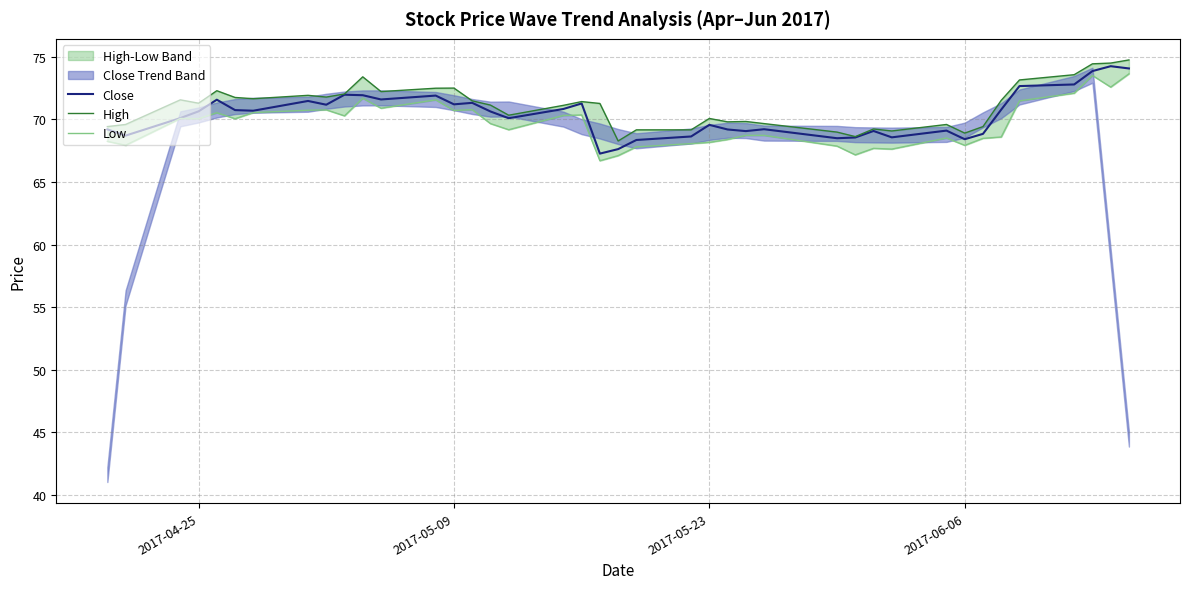

What is the lowest value of the Close series?

67.3